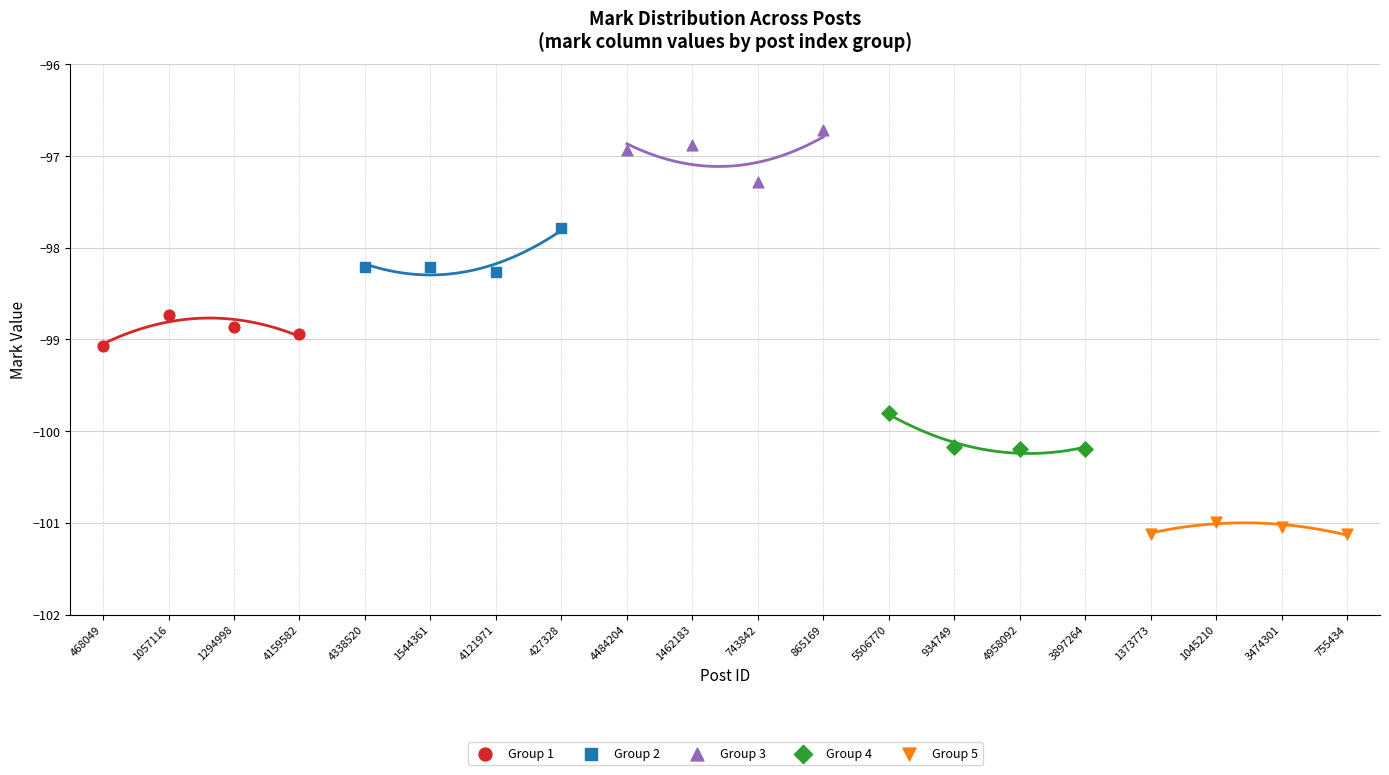

Which series contains the highest Y value?

Group 3